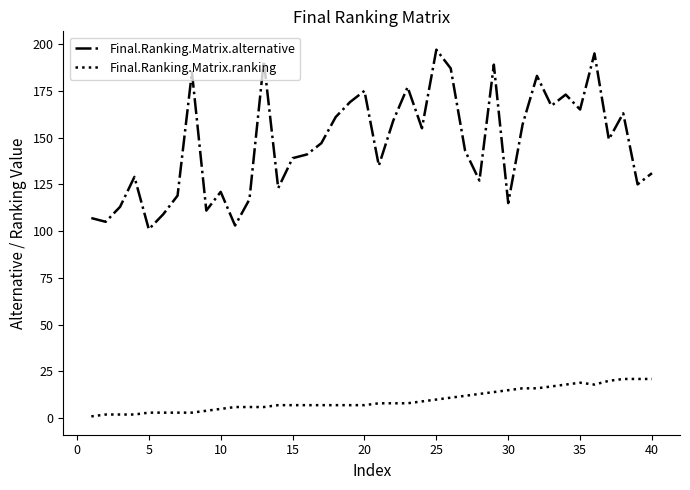

What is the sum of all Final.Ranking.Matrix.alternative values?

5858